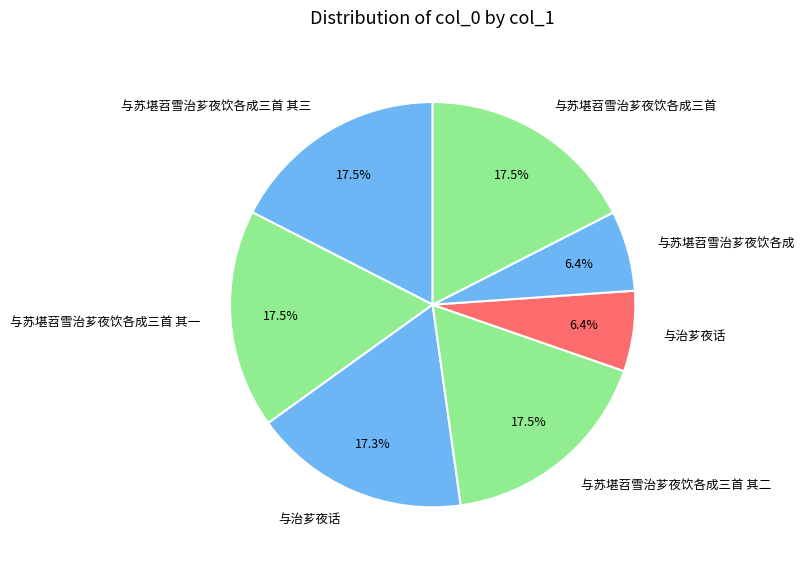

What is the smallest slice in the pie chart?

与苏堪苕雪治芗夜饮各成